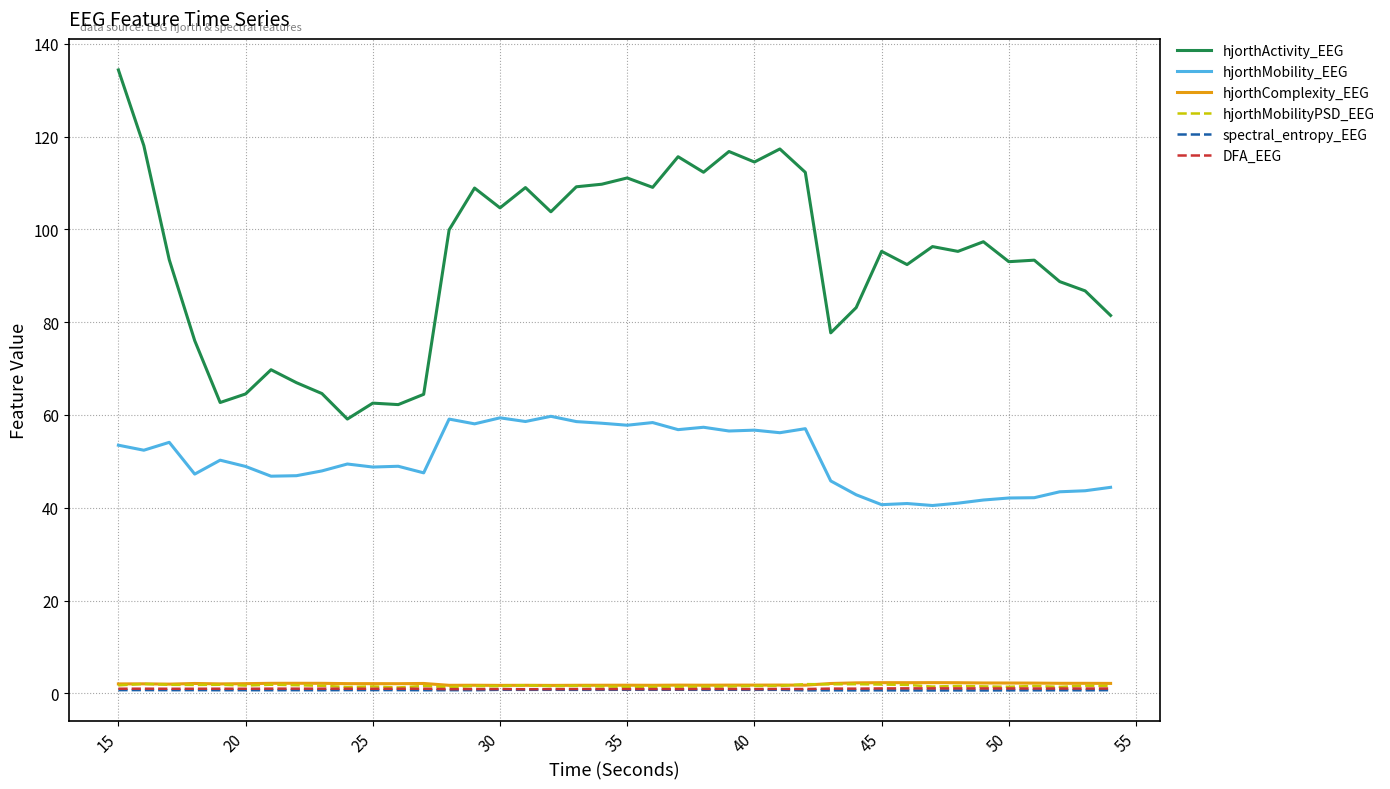

True or false: hjorthActivity_EEG and spectral_entropy_EEG cross at least once.

False